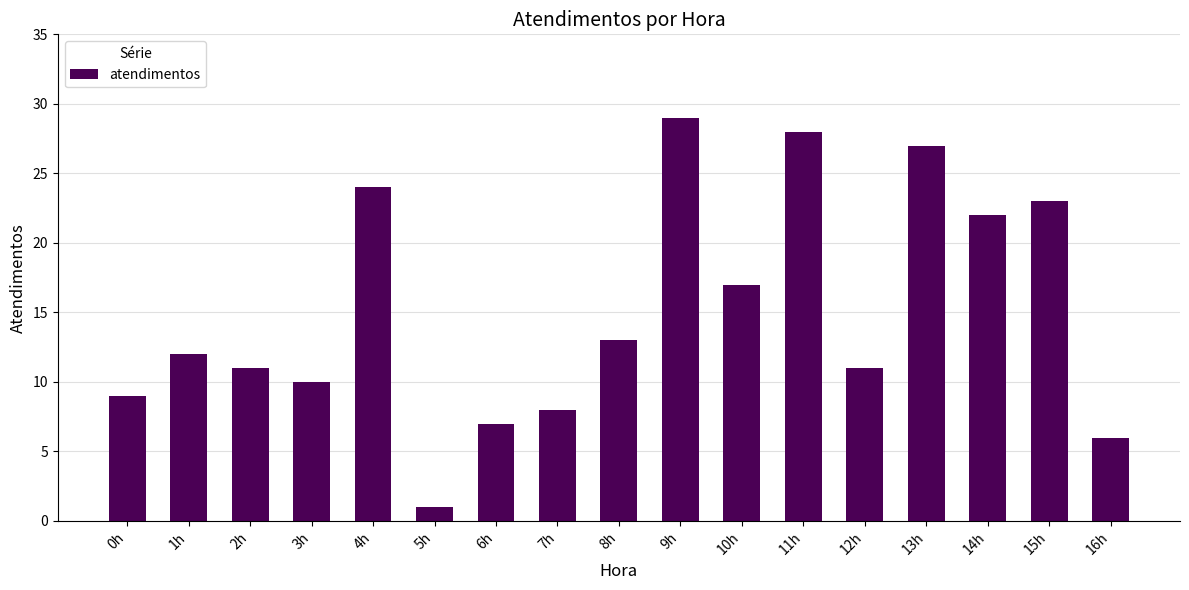

What is the difference between the second highest and second lowest values?

22